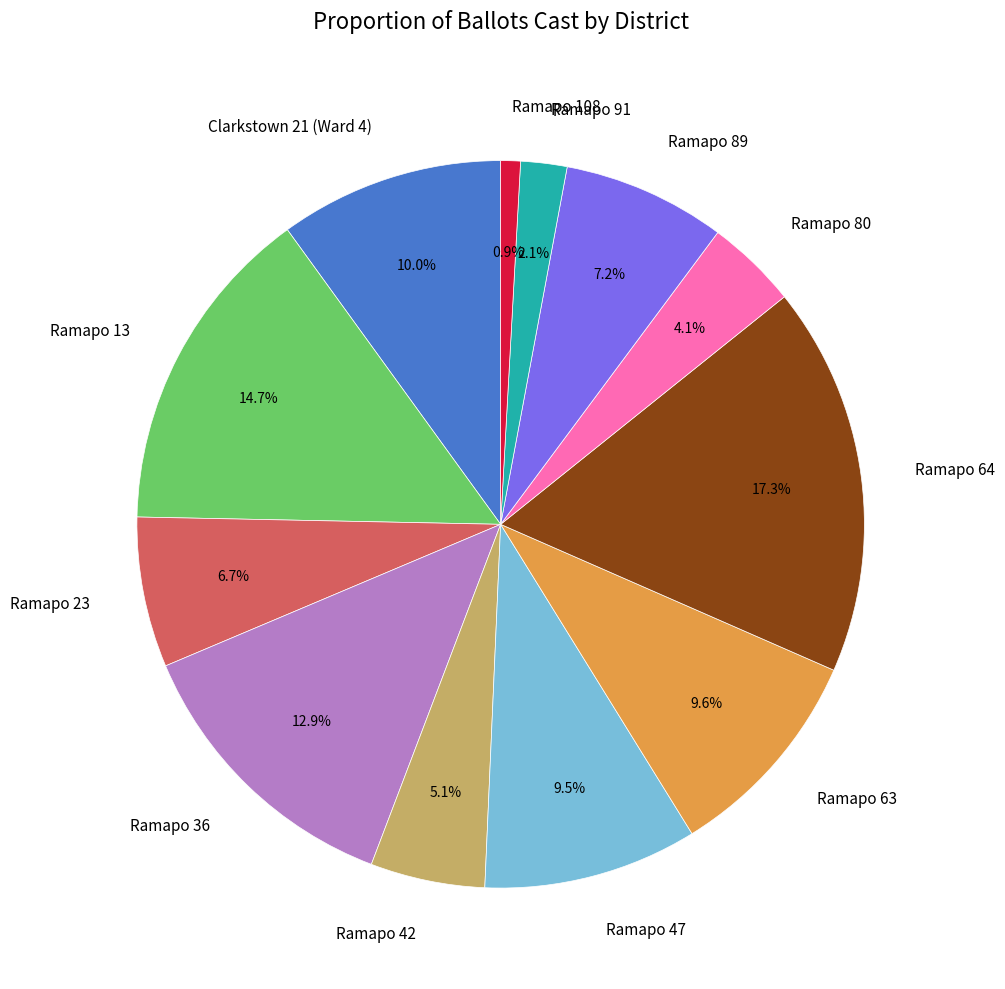

To the nearest percent, what is the difference between the largest and smallest slice percentages?

16%